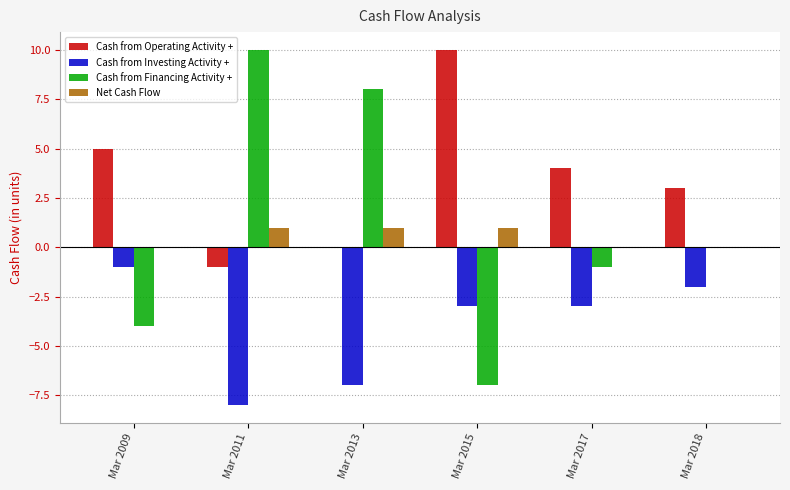

Reading left to right, list all the values displayed in this chart.

Cash from Operating Activity +: Mar 2009=5	Mar 2011=-1	Mar 2013=0	Mar 2015=10	Mar 2017=4	Mar 2018=3
Cash from Investing Activity +: Mar 2009=-1	Mar 2011=-8	Mar 2013=-7	Mar 2015=-3	Mar 2017=-3	Mar 2018=-2
Cash from Financing Activity +: Mar 2009=-4	Mar 2011=10	Mar 2013=8	Mar 2015=-7	Mar 2017=-1	Mar 2018=0
Net Cash Flow: Mar 2009=0	Mar 2011=1	Mar 2013=1	Mar 2015=1	Mar 2017=0	Mar 2018=0